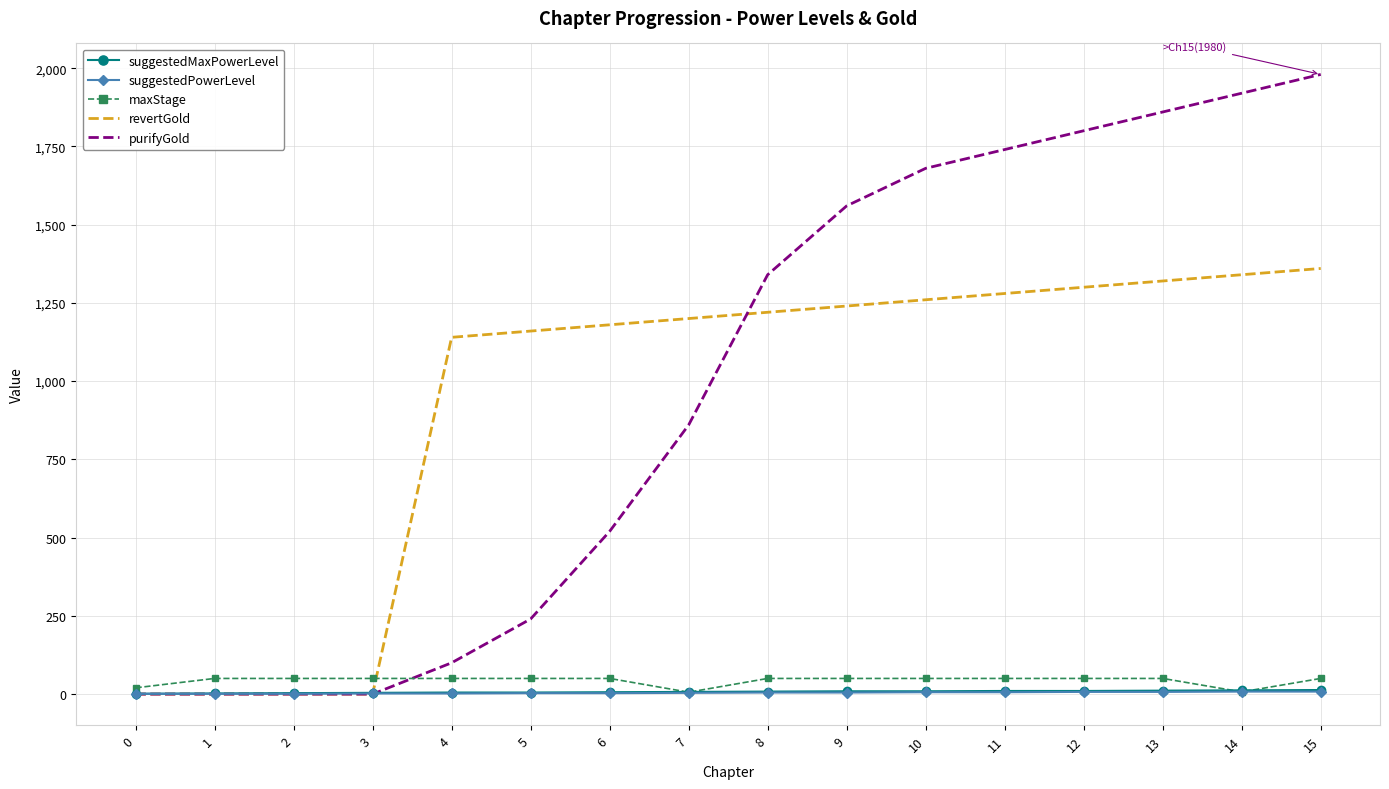

The value of suggestedPowerLevel at 0 is 1. True or false?

True